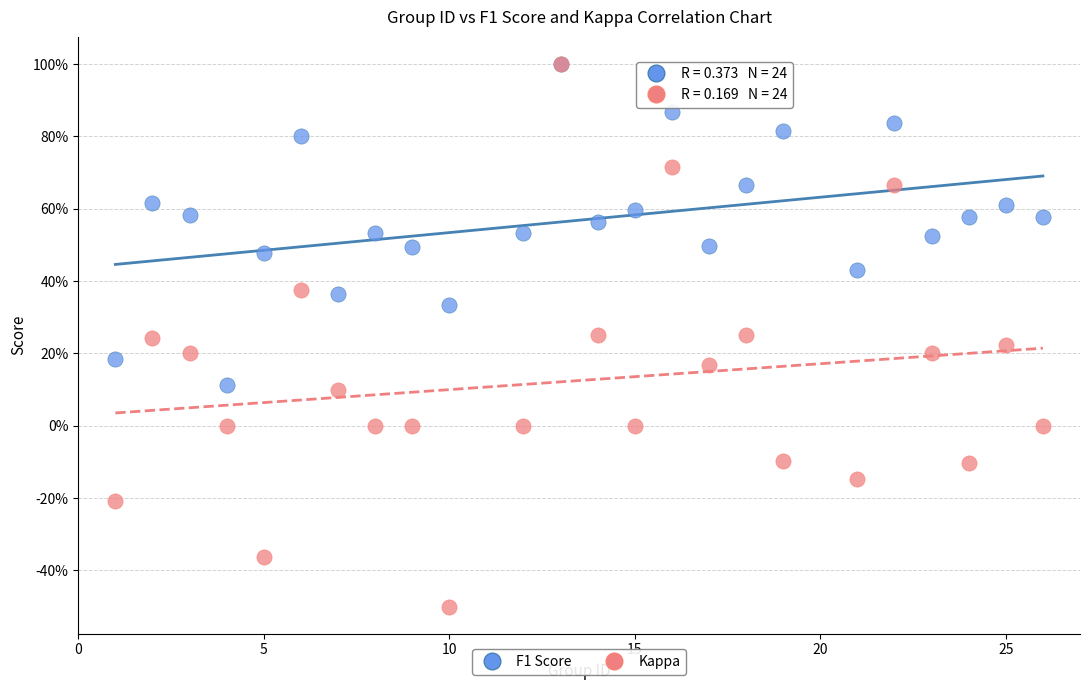

What are all the series names shown in the legend?

F1 Score, Kappa